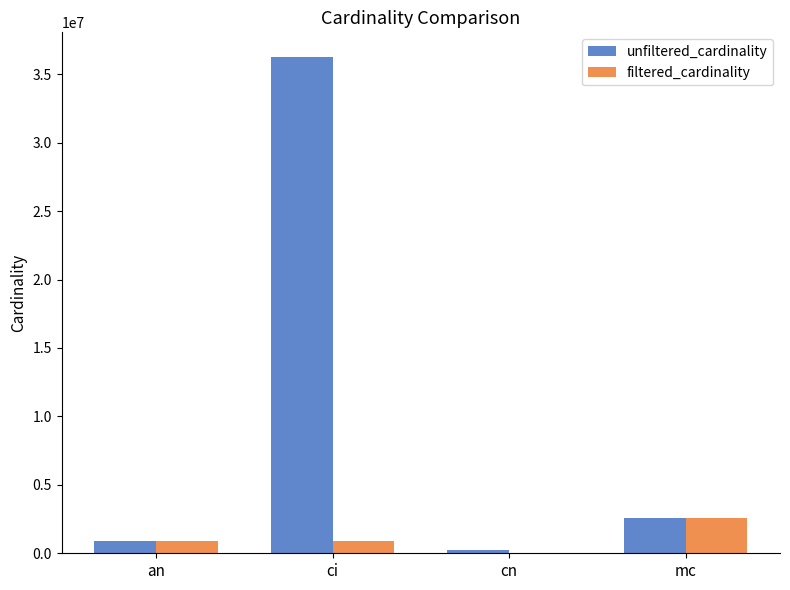

How many series are shown in this chart?

2